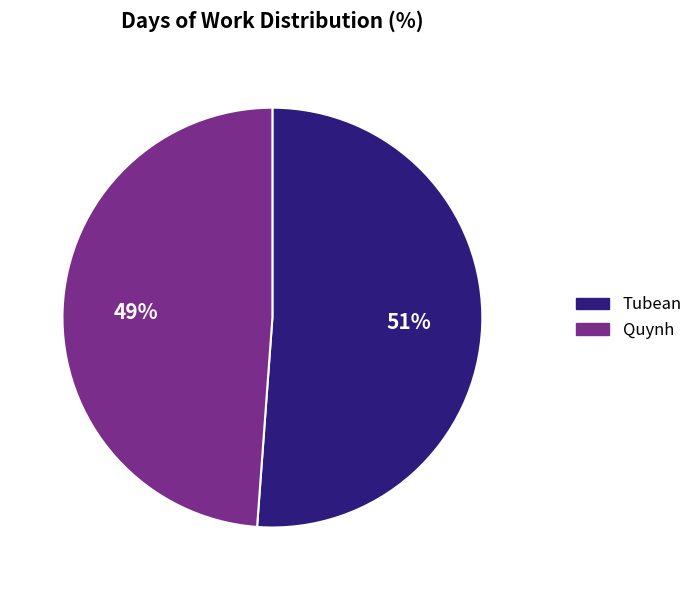

What is the ratio of the value at Tubean to the value at Quynh?

1.0